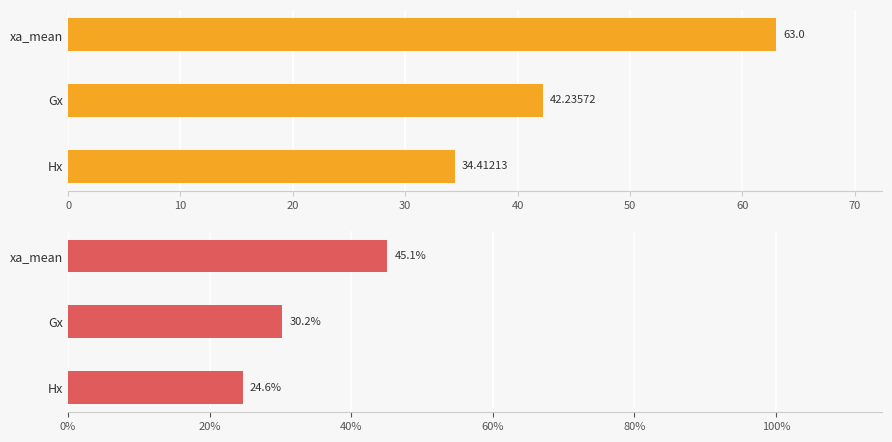

Reading left to right, list all the values displayed in this chart.

Value: 34.4	42.2	63.0
Percentage: 24.6	30.2	45.1